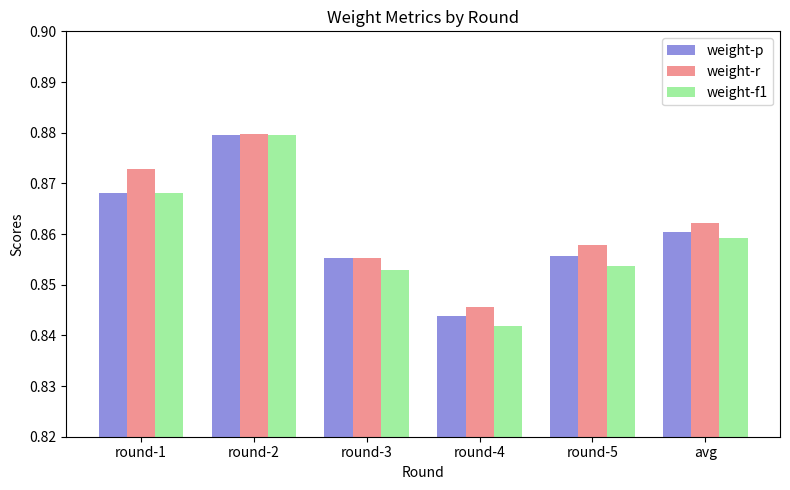

What are all the series names shown in the legend?

weight-p, weight-r, weight-f1